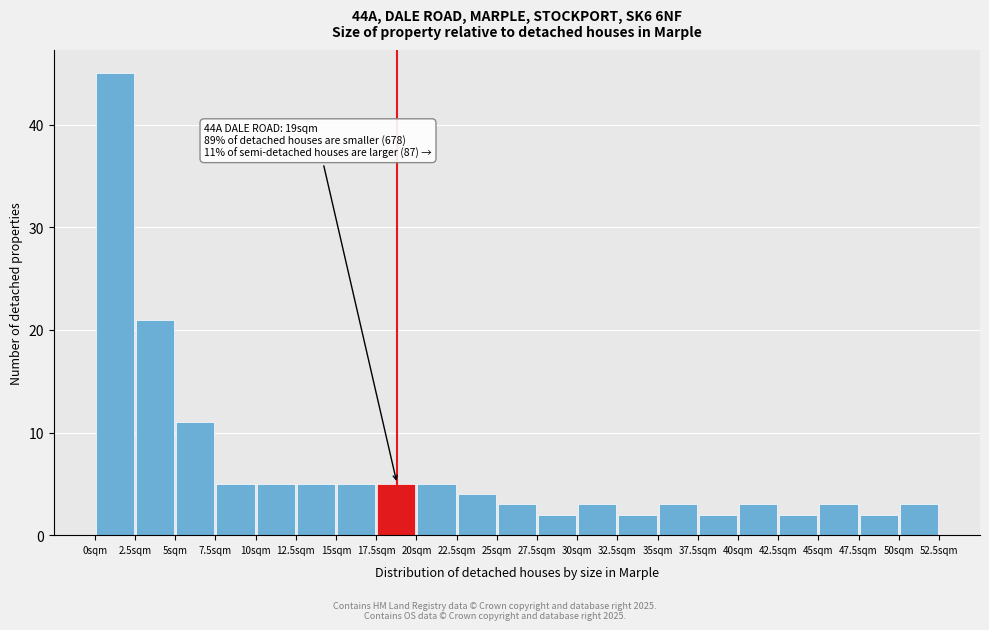

Over which range of the x-axis is the bar tallest?

0.0 to 2.5